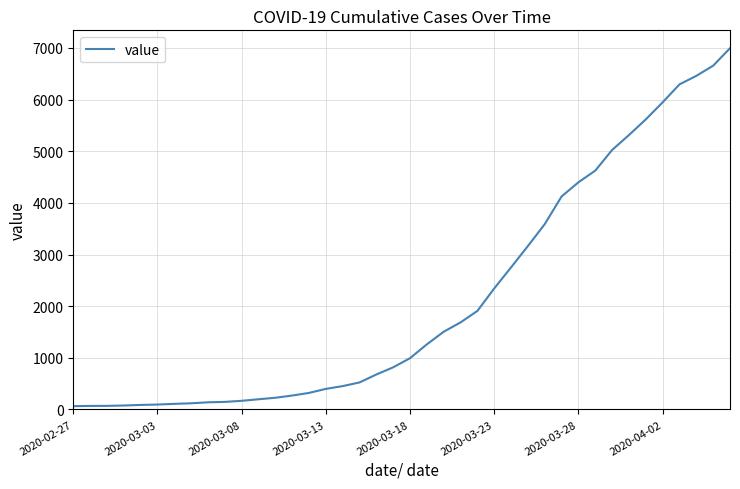

What is the greatest value displayed?

6995